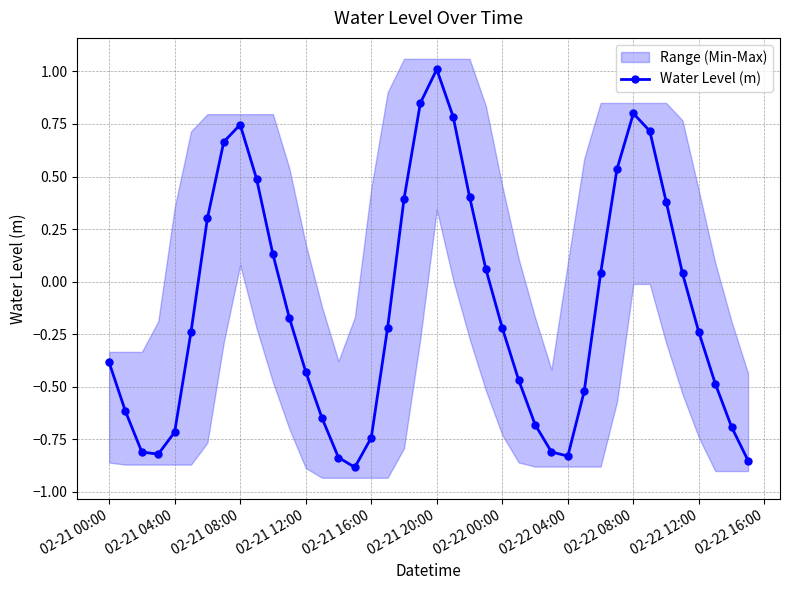

How many interior local valleys does the Water Level (m) series have?

3